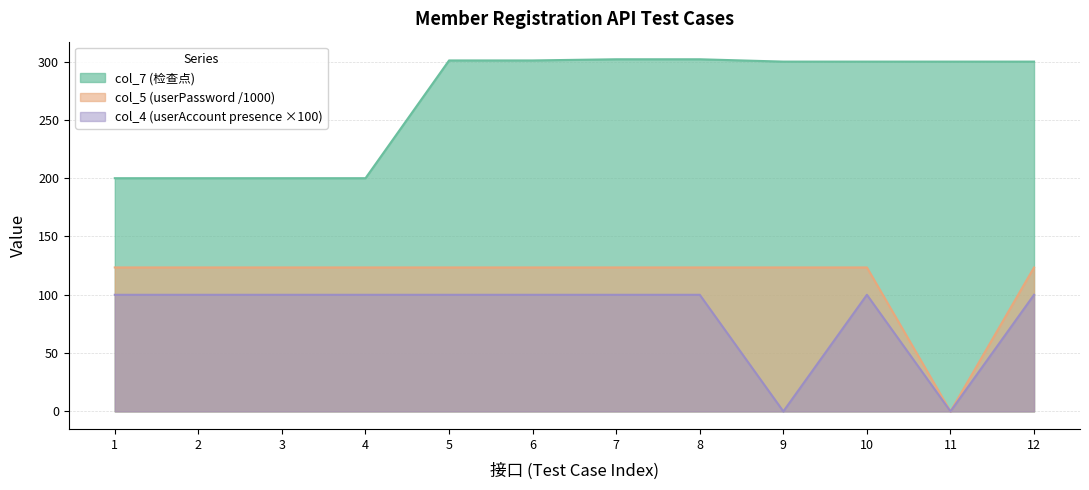

Is it true that col_4 (userAccount) equals 0.0 at 11?

True